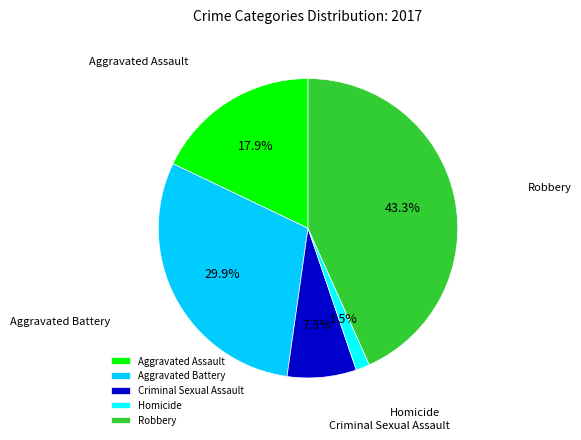

What is the total percentage of Aggravated Battery and Aggravated Assault?

47.8%